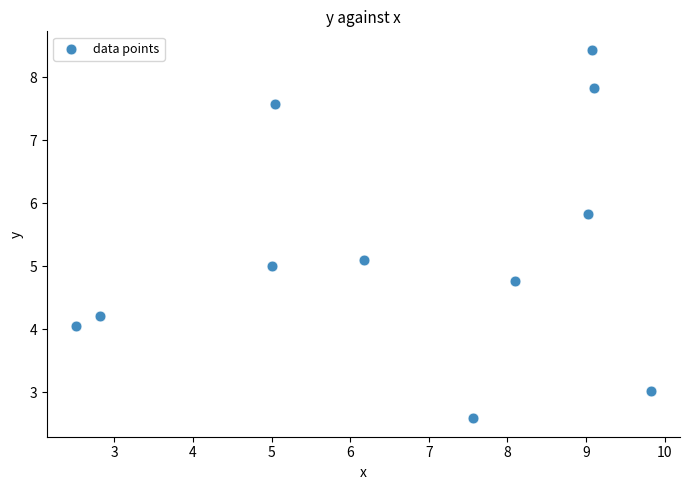

What is the average Y value?

5.3